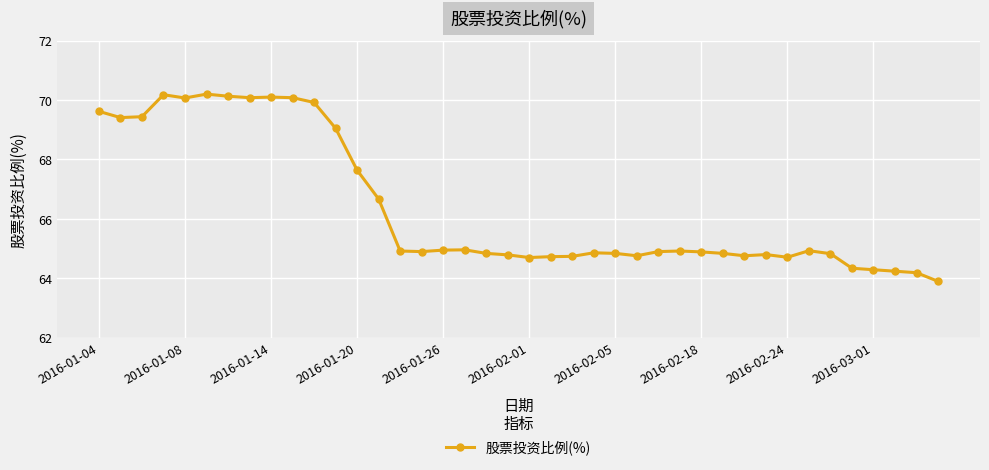

Is this an area chart (filled region under the line)?

No